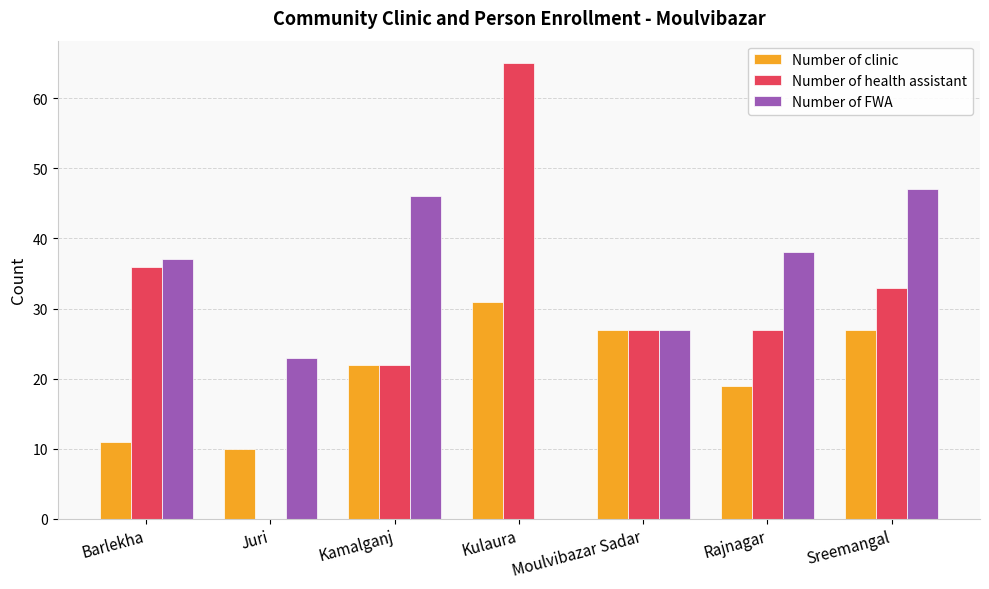

How many positive values does the Number of FWA series have?

6